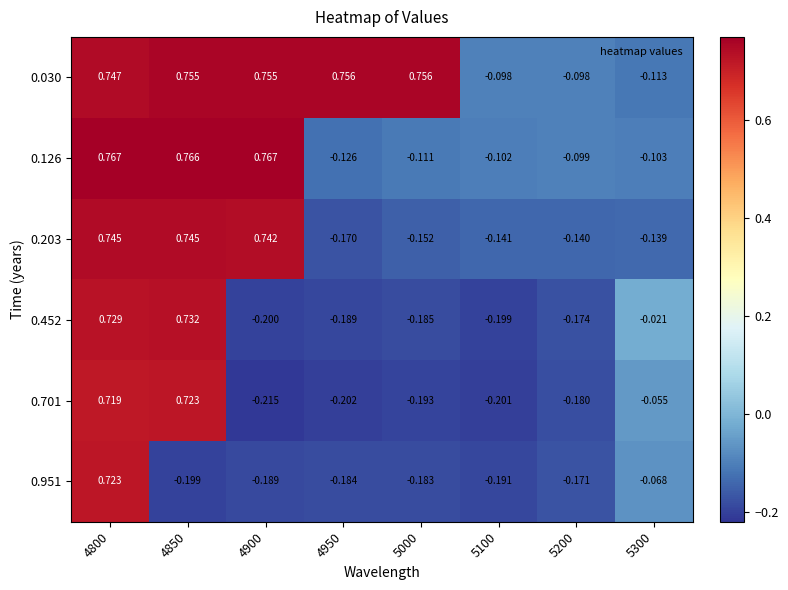

Is the value of 0.701 at 4950 greater than the value of 0.030 at 5100?

No